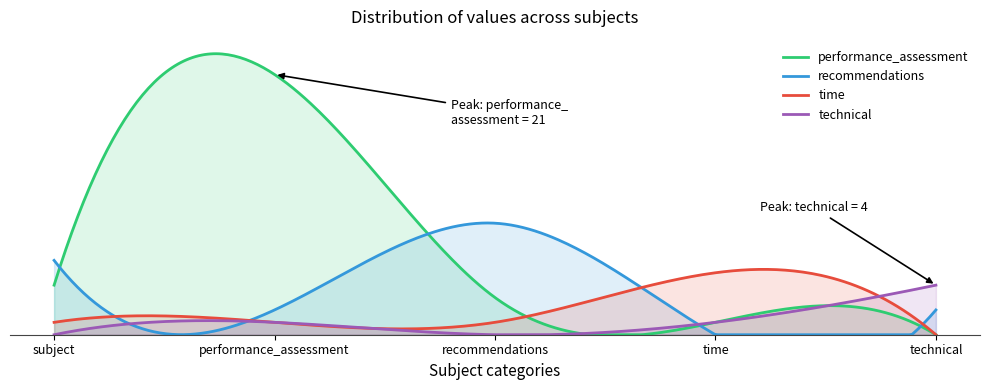

True or false: performance_assessment and technical cross at least once.

False